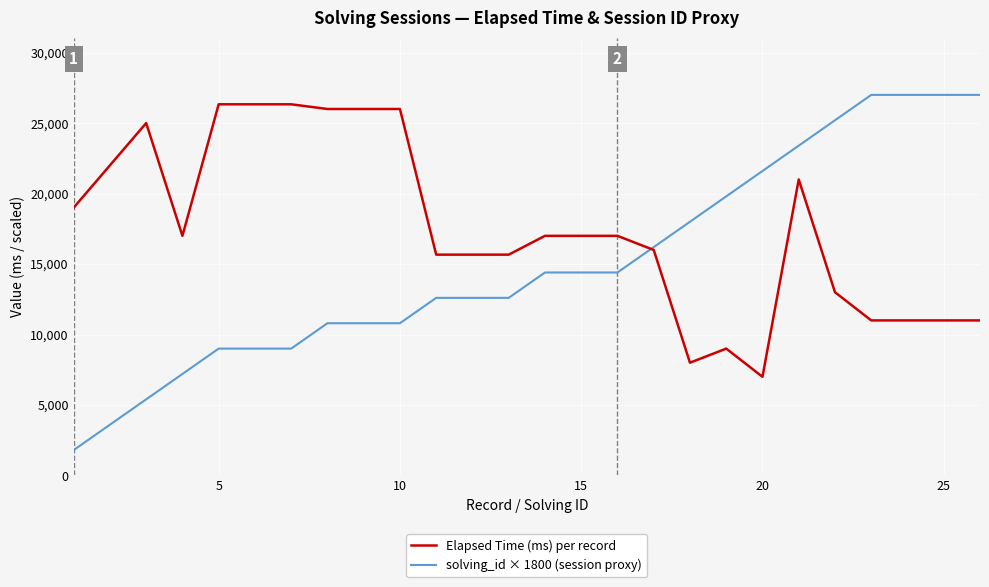

What is the sum of all Elapsed Time (ms) per record values?

455997